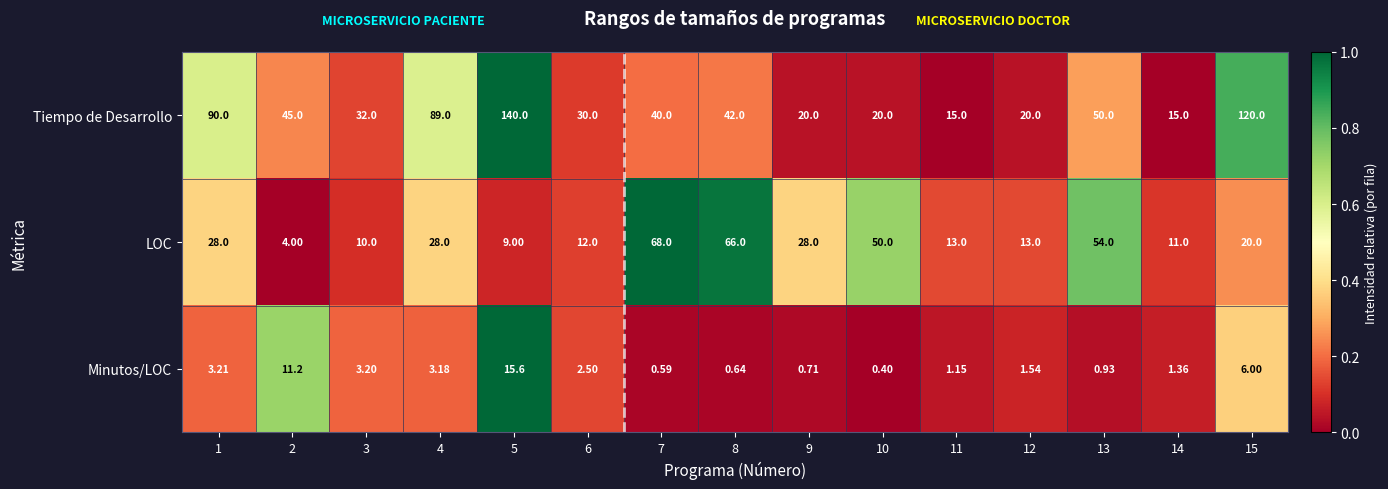

Rank the series at 10 from highest to lowest value.

LOC, Tiempo de Desarrollo, Minutos/LOC